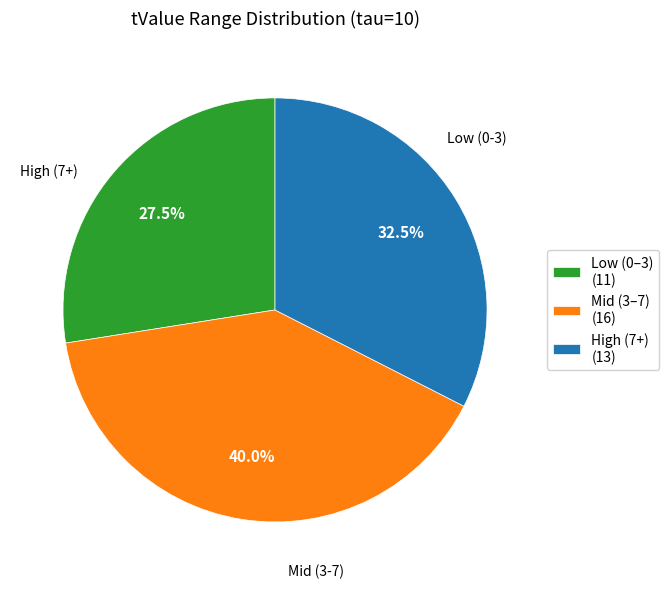

Which category has the smallest portion of the pie?

Low (0–3) (11)